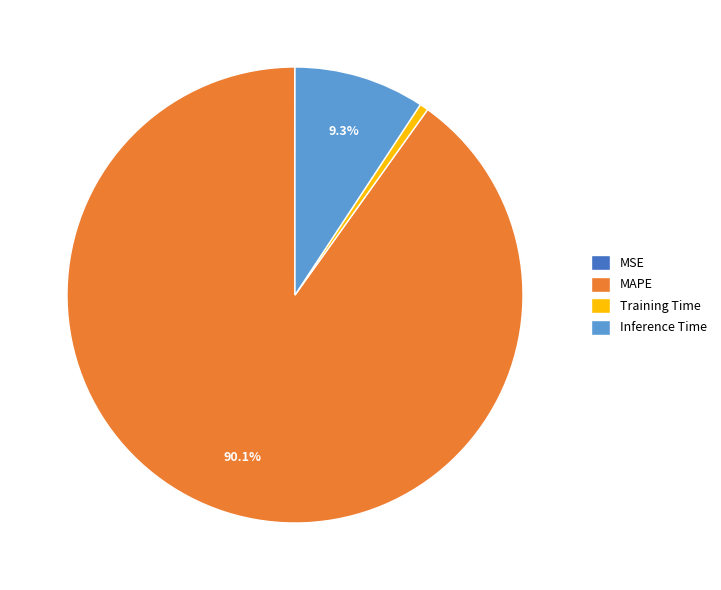

Which has a higher value, Training Time or MAPE?

MAPE